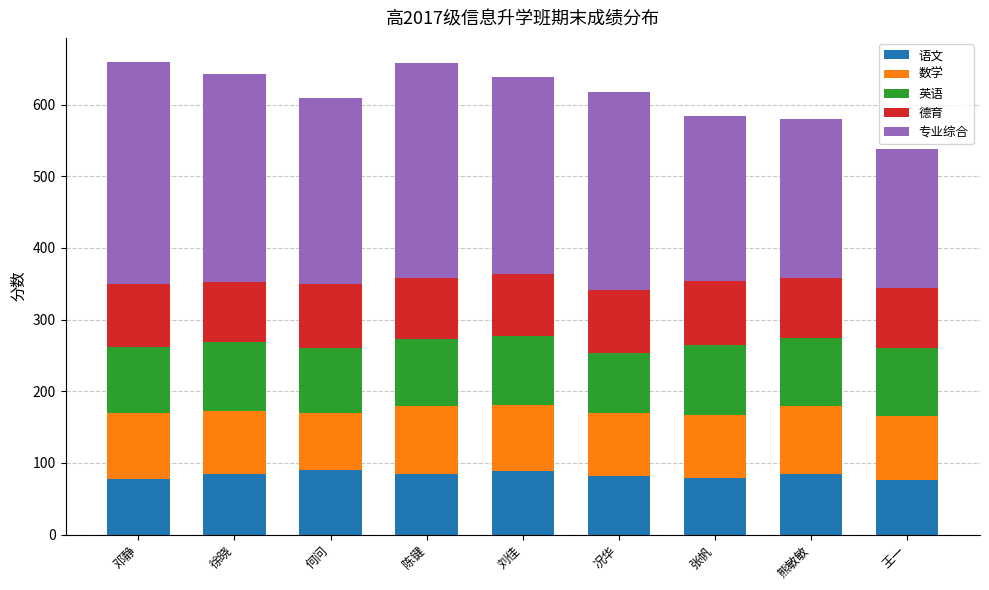

Are the bars grouped side by side (vs. stacked)?

No